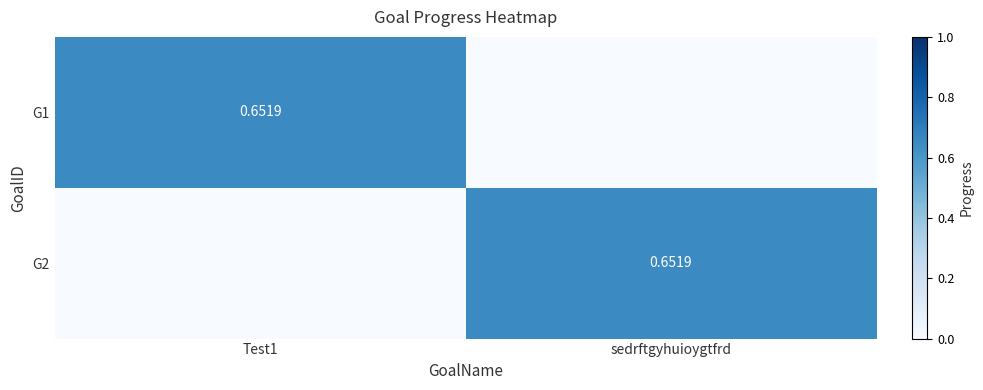

Between Test1 and sedrftgyhuioygtfrd, which series saw the biggest shift?

G1